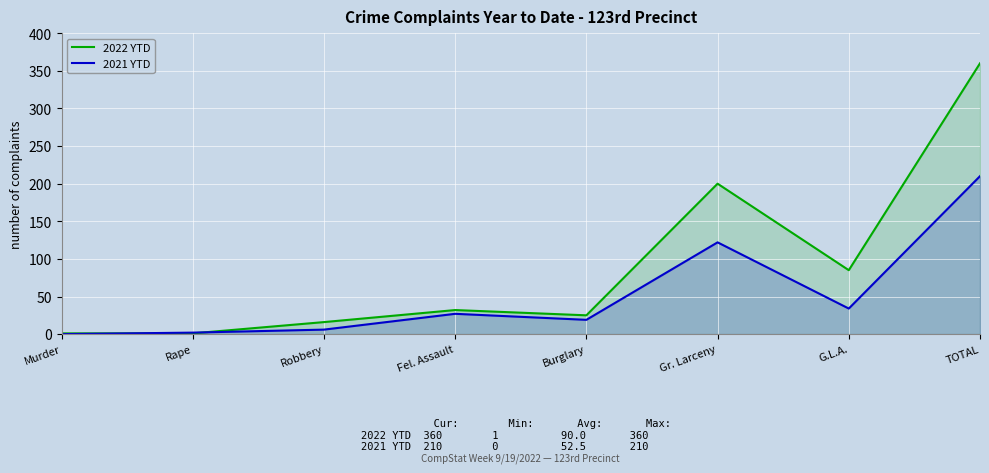

Where is the first local maximum for 2022 YTD?

Fel. Assault